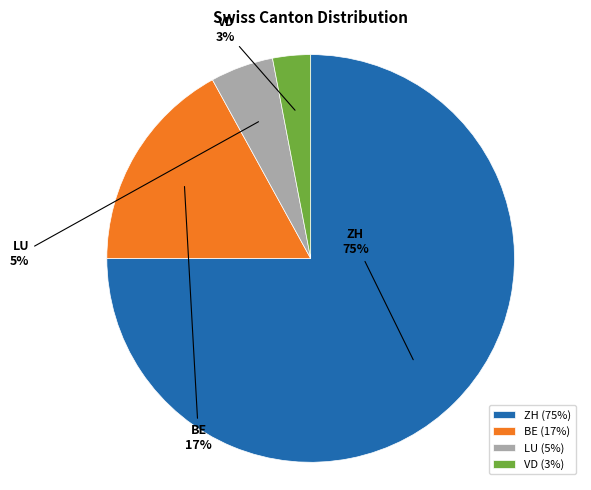

Count the number of slices in the pie.

4